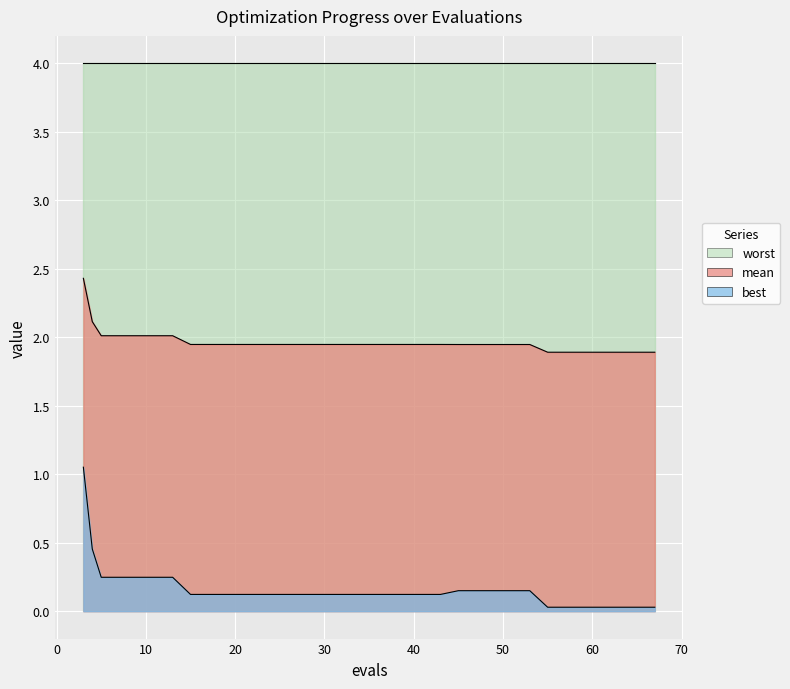

True or false: mean has a value of 3.5 at 10.

False